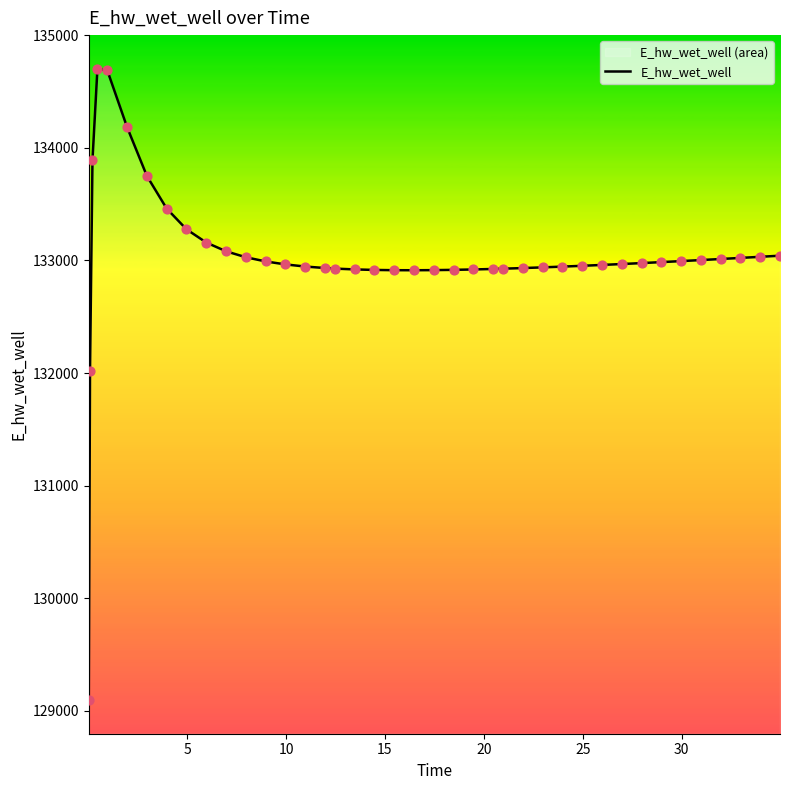

What is the smallest value displayed?

129097.6